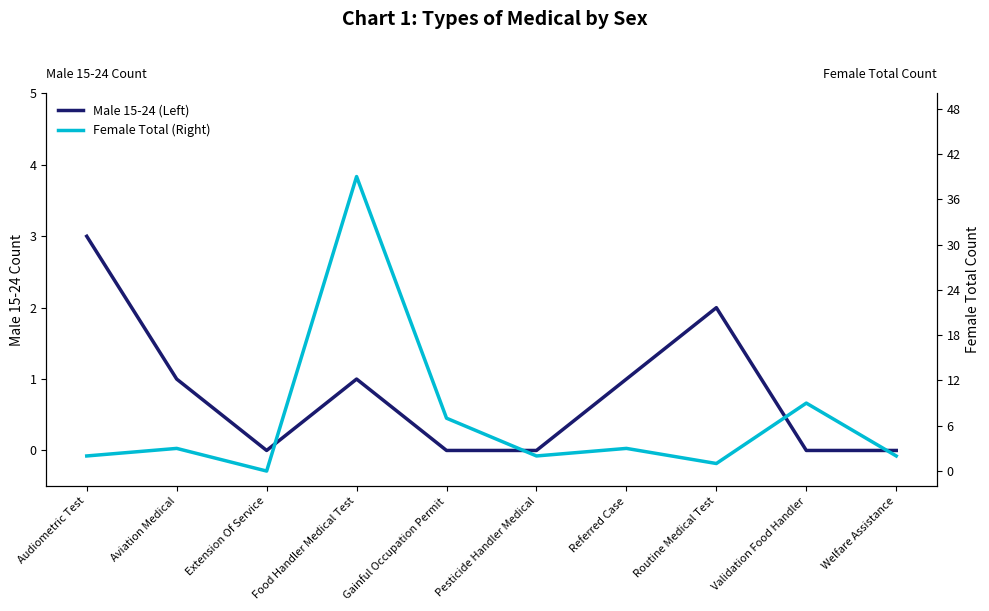

Is the value of Male 15-24 (Left) at Validation Food Handler greater than the value of Female Total (Right) at Aviation Medical?

No